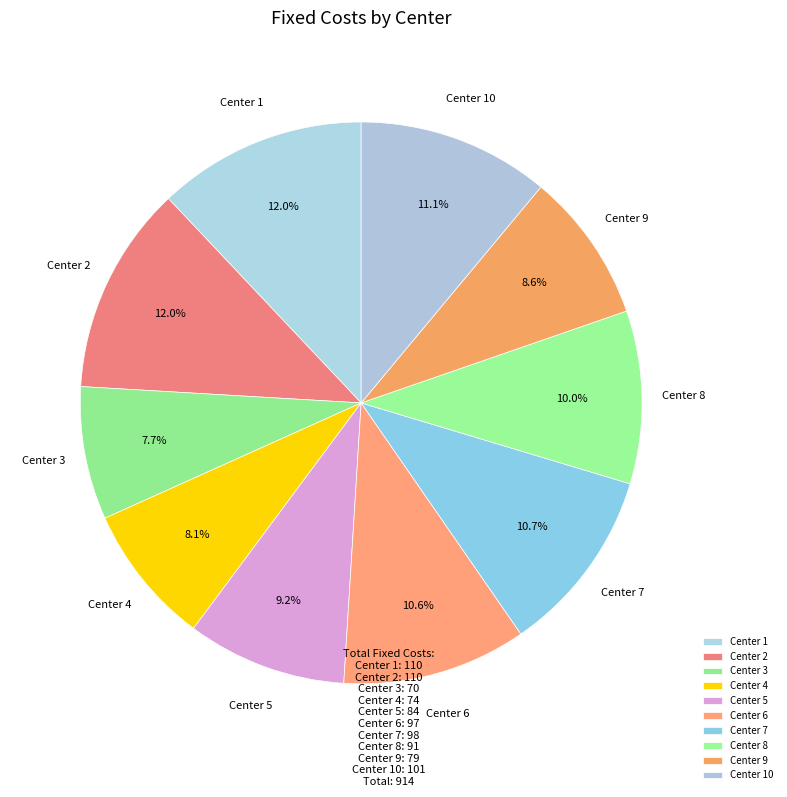

How many slices are in this pie chart?

10